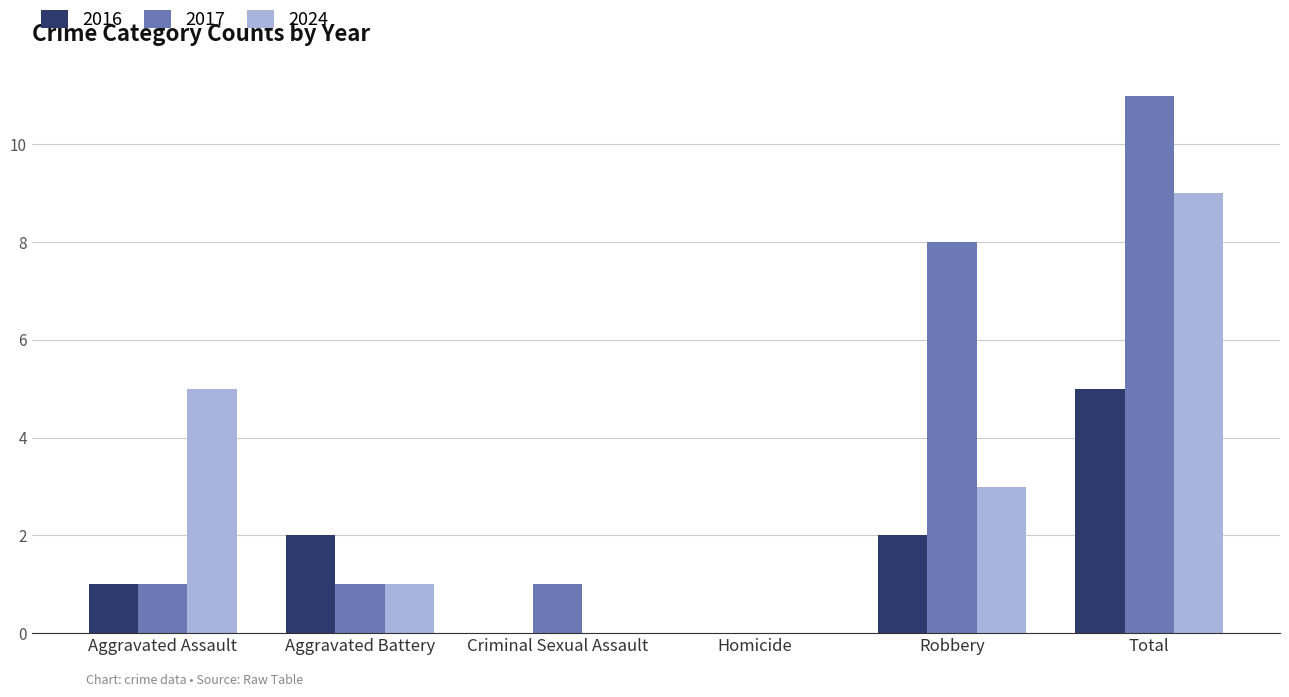

What is the highest value of the 2016 series?

5